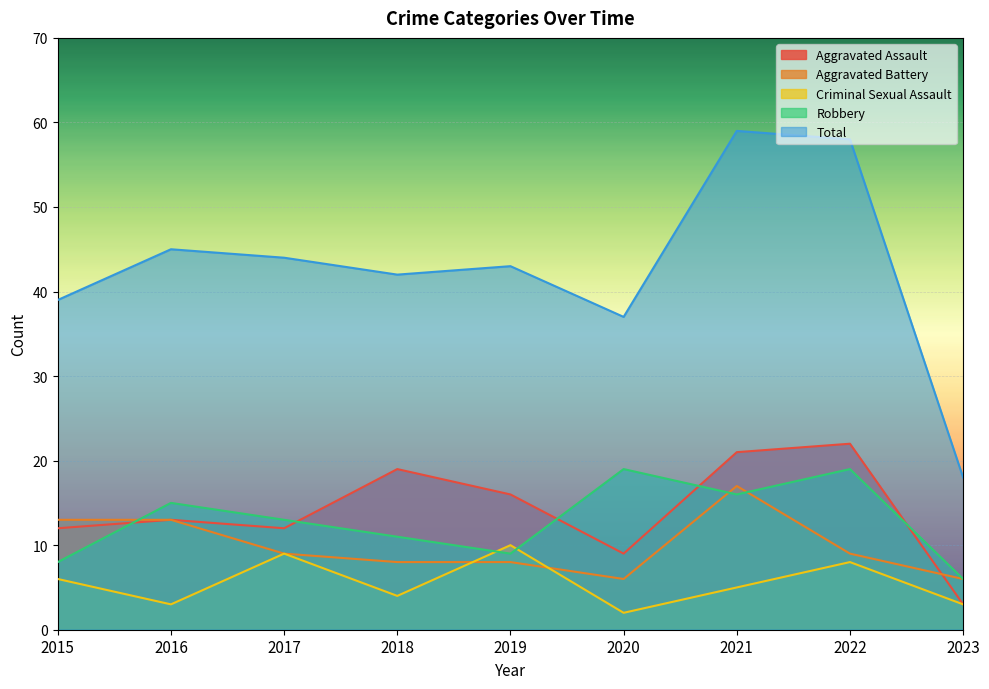

Reading left to right, what are all the values shown in this chart?

Aggravated Assault: 12	13	12	19	16	9	21	22	3
Aggravated Battery: 13	13	9	8	8	6	17	9	6
Criminal Sexual Assault: 6	3	9	4	10	2	5	8	3
Robbery: 8	15	13	11	9	19	16	19	6
Total: 39	45	44	42	43	37	59	58	18